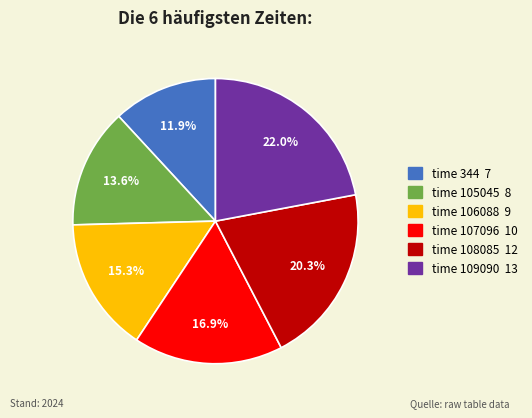

Is there a majority slice in this chart?

No